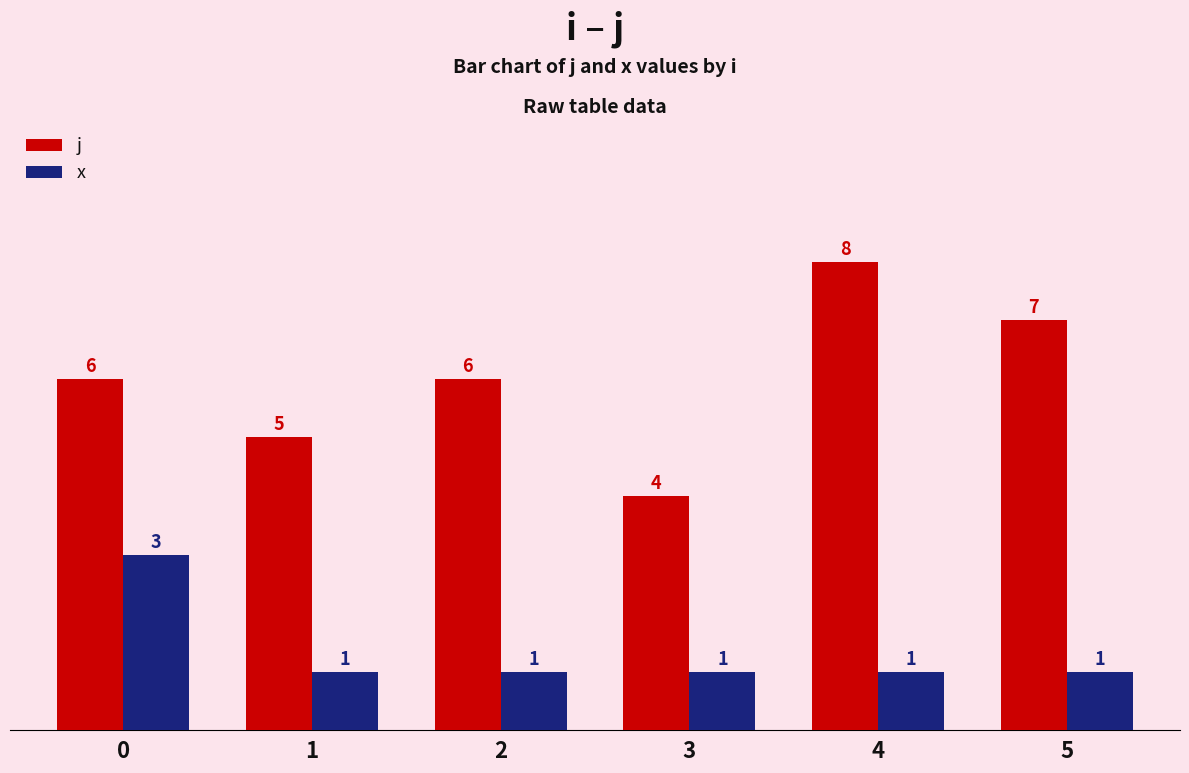

Reading right to left, list all the values displayed in this chart.

j: 7	8	4	6	5	6
x: 1	1	1	1	1	3